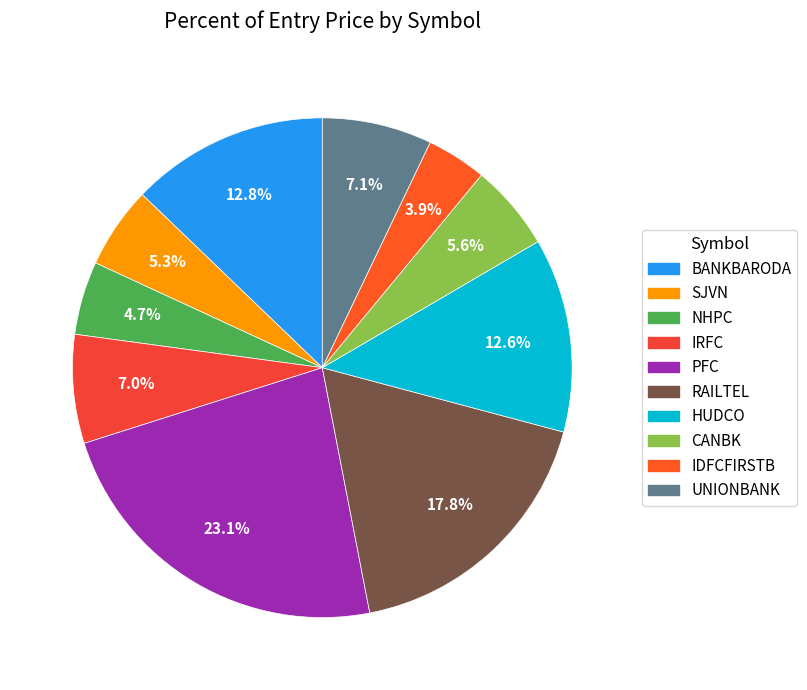

Is there a majority slice in this chart?

No